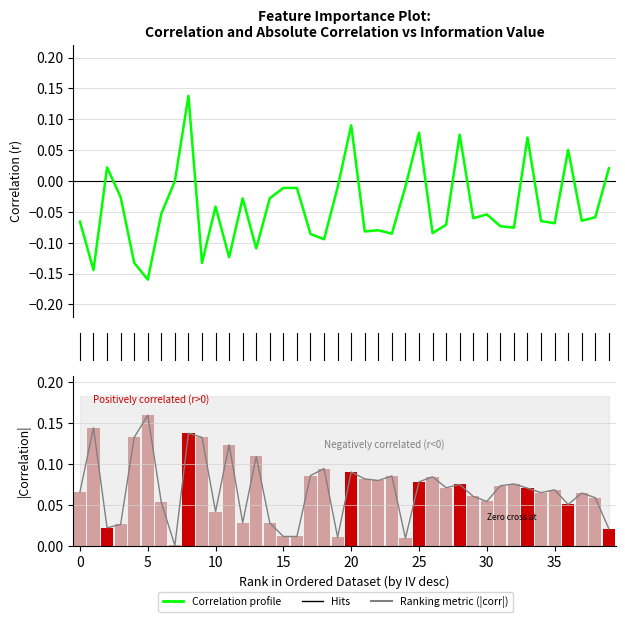

What is the total value across all series at 18?

0.1